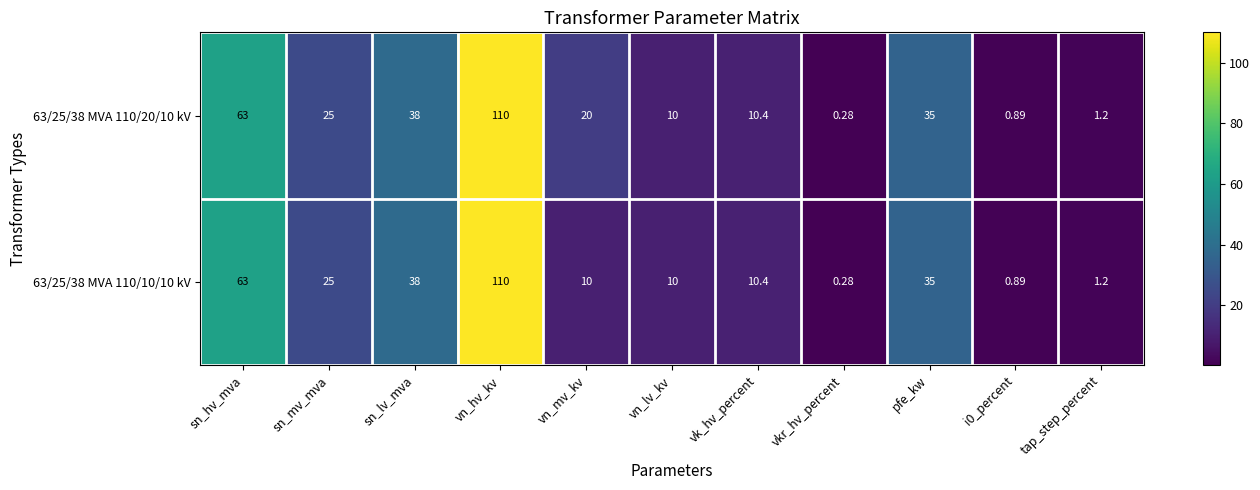

What is the total value across all series at sn_mv_mva?

50.0